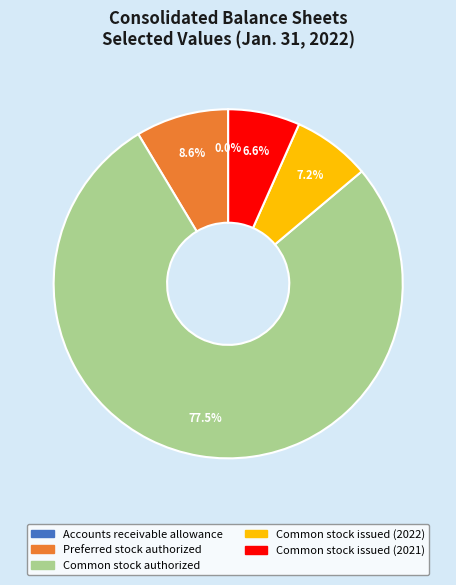

Which category has the biggest portion of the pie?

Common stock authorized